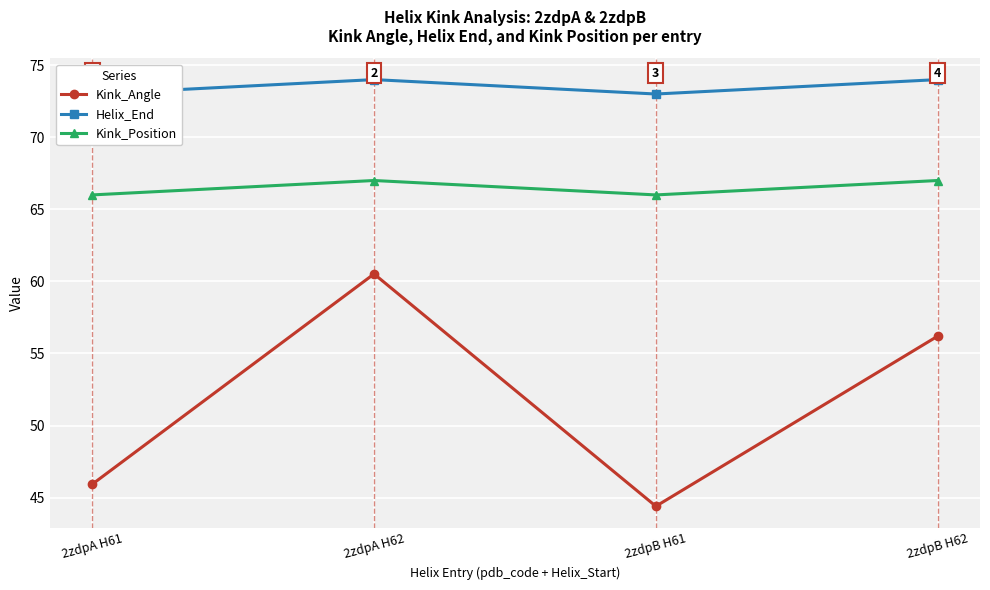

At which category does the chart reach its minimum across all series?

2zdpB H61